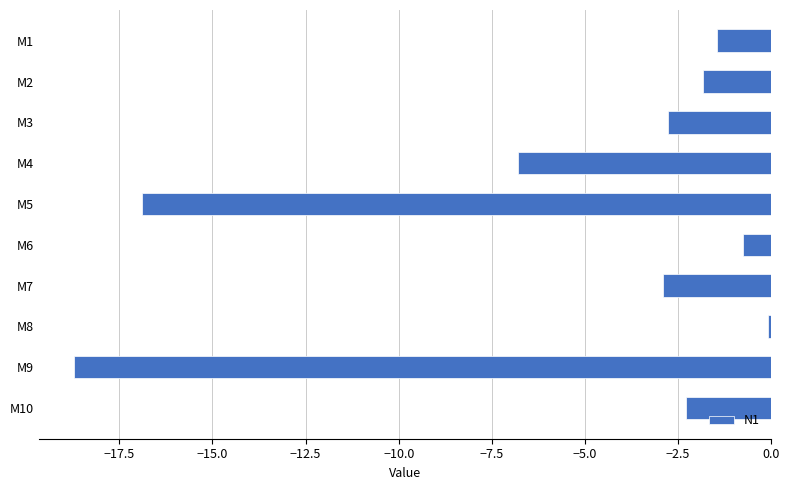

The chart shows a value of -1.8 at M3. True or false?

False